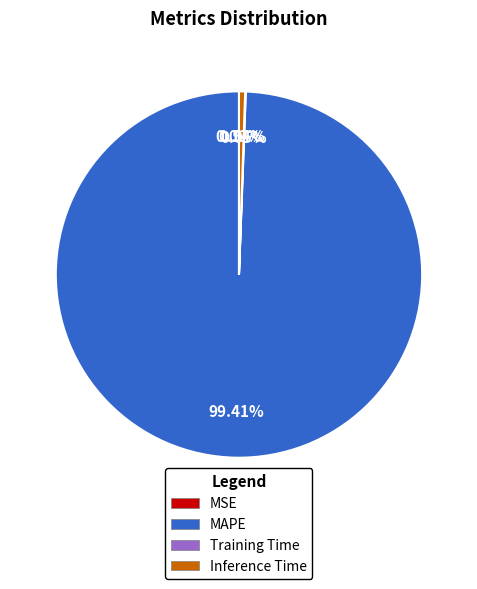

Count the number of slices in the pie.

5